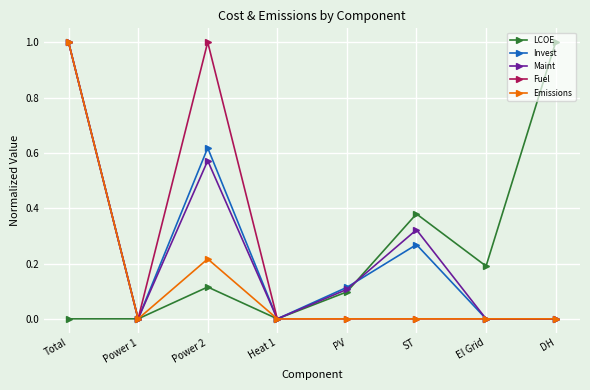

What is the maximum value shown in the chart?

1.0